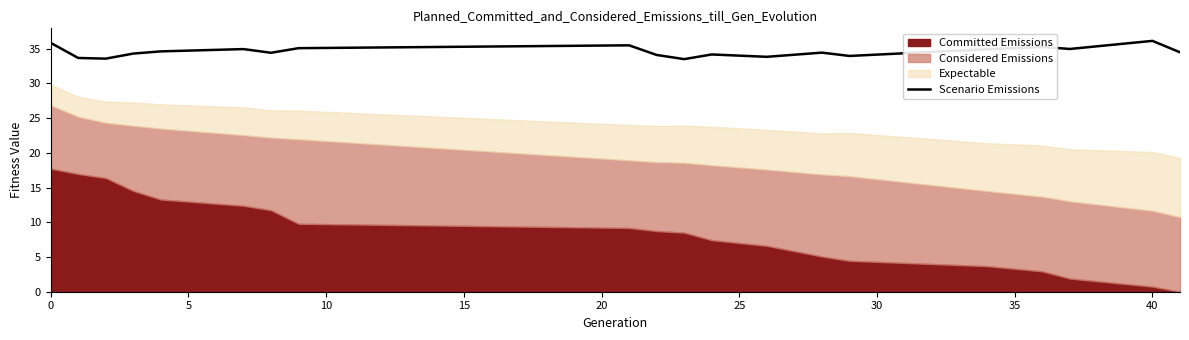

What is the sum of all values?

691.4